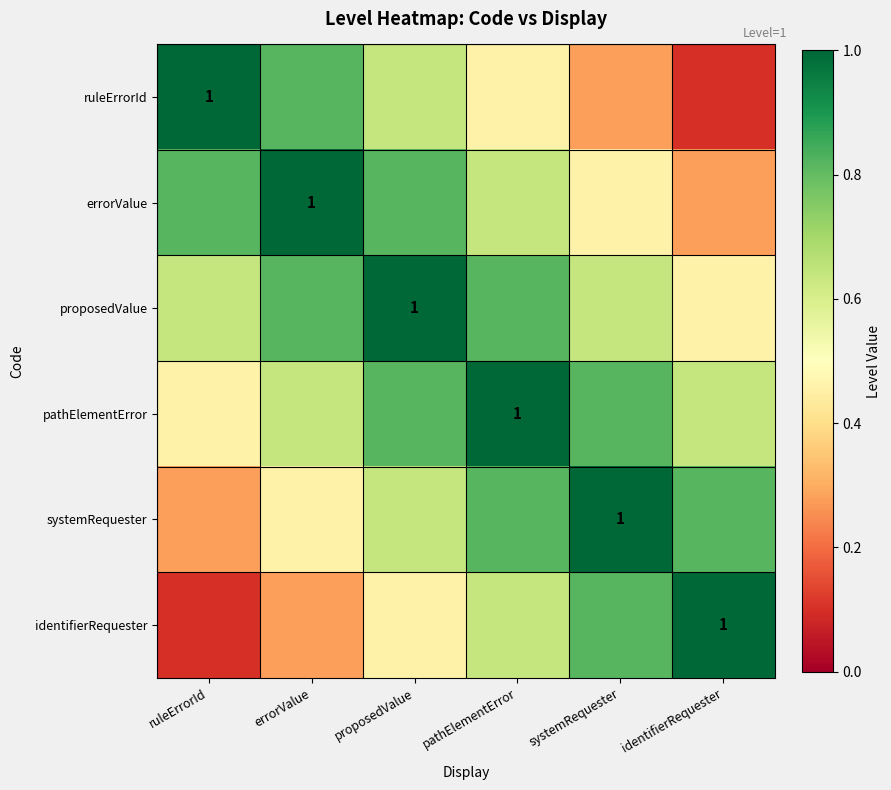

Which series has the widest spread of values?

ruleErrorId